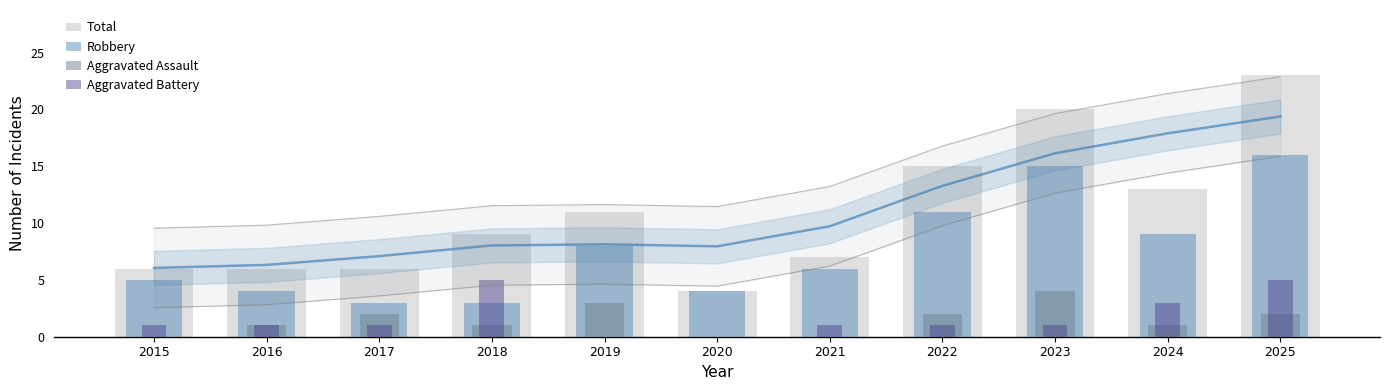

At which category is the sum across all series the highest?

2025